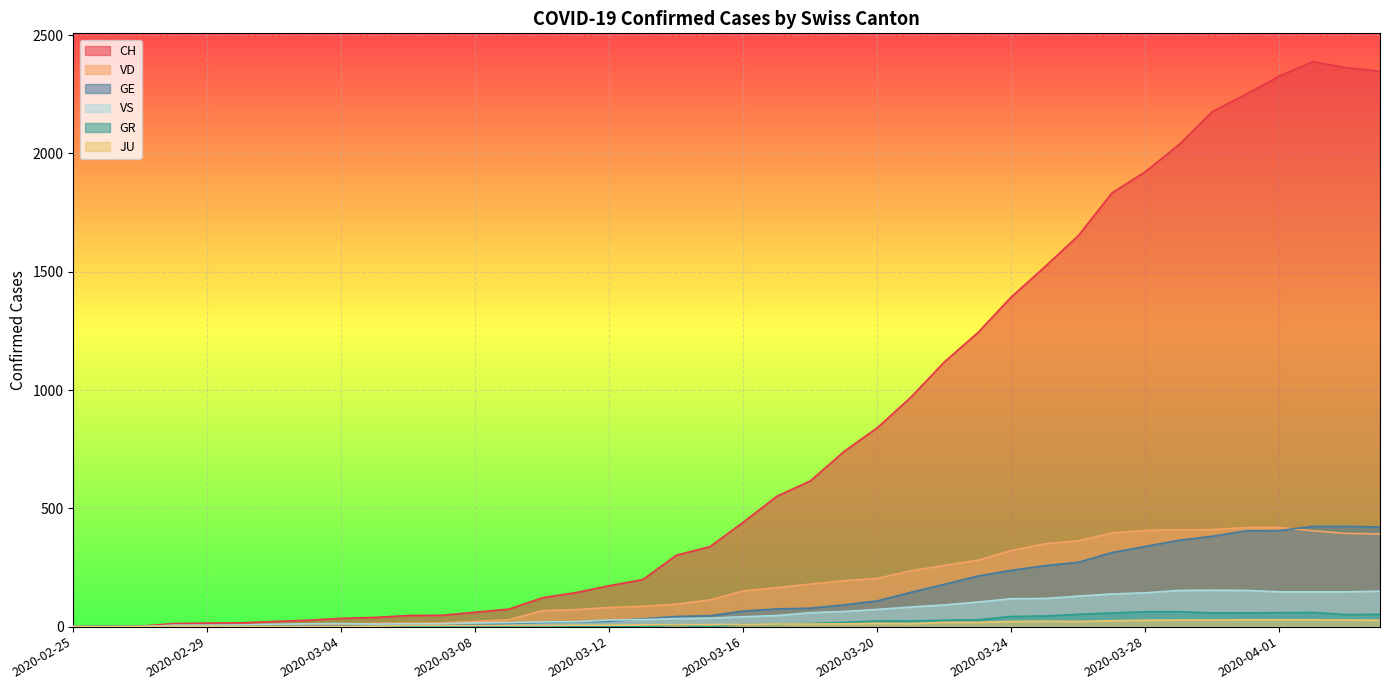

Reading left to right, transcribe all the data shown in this chart.

CH: 2020-02-25=0	2020-02-26=1	2020-02-27=2	2020-02-28=13	2020-02-29=15	2020-03-01=16	2020-03-02=22	2020-03-03=27	2020-03-04=35	2020-03-05=39	2020-03-06=47	2020-03-07=48	2020-03-08=61	2020-03-09=74	2020-03-10=122	2020-03-11=144	2020-03-12=173	2020-03-13=199	2020-03-14=302	2020-03-15=338	2020-03-16=442	2020-03-17=551	2020-03-18=616	2020-03-19=740	2020-03-20=841	2020-03-21=970	2020-03-22=1119	2020-03-23=1243	2020-03-24=1394	2020-03-25=1521	2020-03-26=1653	2020-03-27=1833	2020-03-28=1923	2020-03-29=2037	2020-03-30=2177	2020-03-31=2250	2020-04-01=2327	2020-04-02=2388	2020-04-03=2362	2020-04-04=2348
GE: 2020-02-25=0	2020-02-26=1	2020-02-27=1	2020-02-28=2	2020-02-29=3	2020-03-01=3	2020-03-02=3	2020-03-03=4	2020-03-04=4	2020-03-05=5	2020-03-06=7	2020-03-07=7	2020-03-08=9	2020-03-09=13	2020-03-10=18	2020-03-11=20	2020-03-12=23	2020-03-13=33	2020-03-14=43	2020-03-15=46	2020-03-16=66	2020-03-17=75	2020-03-18=78	2020-03-19=92	2020-03-20=109	2020-03-21=145	2020-03-22=179	2020-03-23=214	2020-03-24=238	2020-03-25=258	2020-03-26=272	2020-03-27=313	2020-03-28=339	2020-03-29=365	2020-03-30=382	2020-03-31=405	2020-04-01=406	2020-04-02=424	2020-04-03=424	2020-04-04=421
GR: 2020-02-25=0	2020-02-26=0	2020-02-27=0	2020-02-28=0	2020-02-29=0	2020-03-01=0	2020-03-02=0	2020-03-03=0	2020-03-04=0	2020-03-05=0	2020-03-06=0	2020-03-07=0	2020-03-08=0	2020-03-09=0	2020-03-10=0	2020-03-11=0	2020-03-12=0	2020-03-13=0	2020-03-14=6	2020-03-15=0	2020-03-16=9	2020-03-17=9	2020-03-18=13	2020-03-19=18	2020-03-20=24	2020-03-21=24	2020-03-22=27	2020-03-23=29	2020-03-24=43	2020-03-25=45	2020-03-26=52	2020-03-27=58	2020-03-28=63	2020-03-29=63	2020-03-30=58	2020-03-31=58	2020-04-01=59	2020-04-02=60	2020-04-03=51	2020-04-04=52
JU: 2020-02-25=0	2020-02-26=0	2020-02-27=1	2020-02-28=1	2020-02-29=1	2020-03-01=1	2020-03-02=1	2020-03-03=1	2020-03-04=1	2020-03-05=2	2020-03-06=5	2020-03-07=5	2020-03-08=5	2020-03-09=5	2020-03-10=5	2020-03-11=6	2020-03-12=6	2020-03-13=8	2020-03-14=8	2020-03-15=9	2020-03-16=9	2020-03-17=11	2020-03-18=11	2020-03-19=12	2020-03-20=14	2020-03-21=13	2020-03-22=18	2020-03-23=18	2020-03-24=22	2020-03-25=23	2020-03-26=22	2020-03-27=25	2020-03-28=27	2020-03-29=28	2020-03-30=28	2020-03-31=29	2020-04-01=29	2020-04-02=29	2020-04-03=28	2020-04-04=27
VD: 2020-02-25=0	2020-02-26=0	2020-02-27=0	2020-02-28=4	2020-02-29=4	2020-03-01=4	2020-03-02=6	2020-03-03=8	2020-03-04=11	2020-03-05=14	2020-03-06=15	2020-03-07=16	2020-03-08=22	2020-03-09=29	2020-03-10=68	2020-03-11=72	2020-03-12=81	2020-03-13=86	2020-03-14=95	2020-03-15=113	2020-03-16=151	2020-03-17=165	2020-03-18=180	2020-03-19=194	2020-03-20=204	2020-03-21=236	2020-03-22=259	2020-03-23=281	2020-03-24=322	2020-03-25=350	2020-03-26=363	2020-03-27=396	2020-03-28=407	2020-03-29=409	2020-03-30=410	2020-03-31=419	2020-04-01=419	2020-04-02=405	2020-04-03=394	2020-04-04=392
VS: 2020-02-25=0	2020-02-26=0	2020-02-27=0	2020-02-28=6	2020-02-29=6	2020-03-01=7	2020-03-02=10	2020-03-03=12	2020-03-04=13	2020-03-05=11	2020-03-06=12	2020-03-07=12	2020-03-08=16	2020-03-09=17	2020-03-10=20	2020-03-11=21	2020-03-12=28	2020-03-13=30	2020-03-14=34	2020-03-15=36	2020-03-16=42	2020-03-17=47	2020-03-18=59	2020-03-19=64	2020-03-20=73	2020-03-21=83	2020-03-22=92	2020-03-23=104	2020-03-24=118	2020-03-25=119	2020-03-26=129	2020-03-27=138	2020-03-28=143	2020-03-29=153	2020-03-30=154	2020-03-31=153	2020-04-01=147	2020-04-02=147	2020-04-03=147	2020-04-04=150